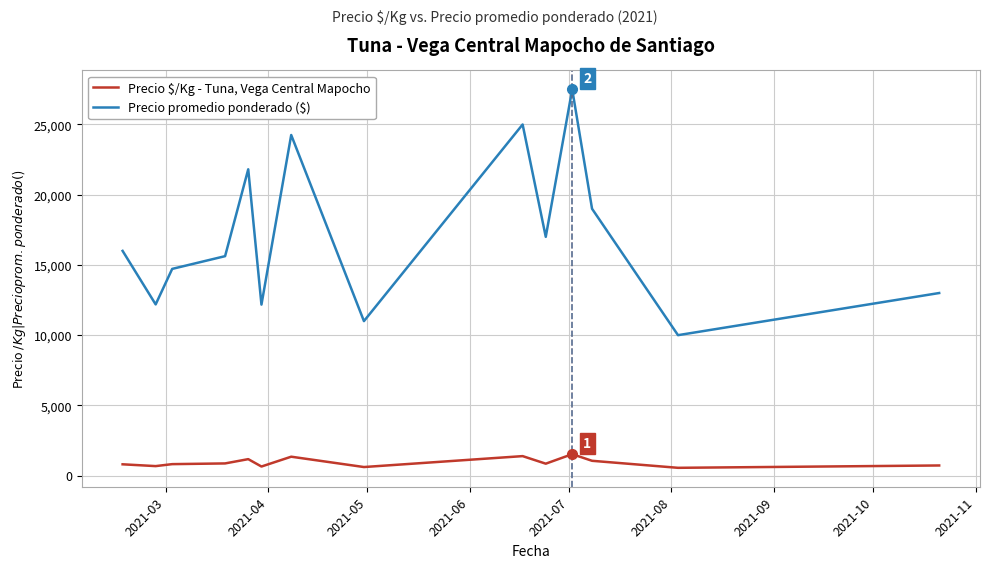

True or false: Precio $/Kg - Tuna, Vega Central Mapocho and Precio promedio ponderado ($) cross at least once.

False